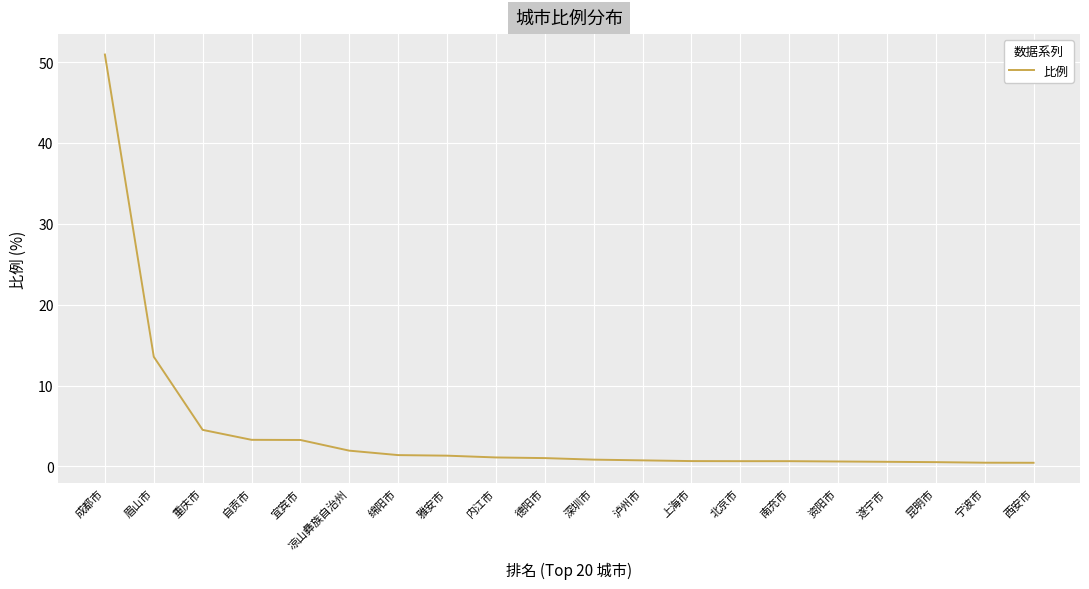

What is the difference between the maximum and minimum values?

50.5